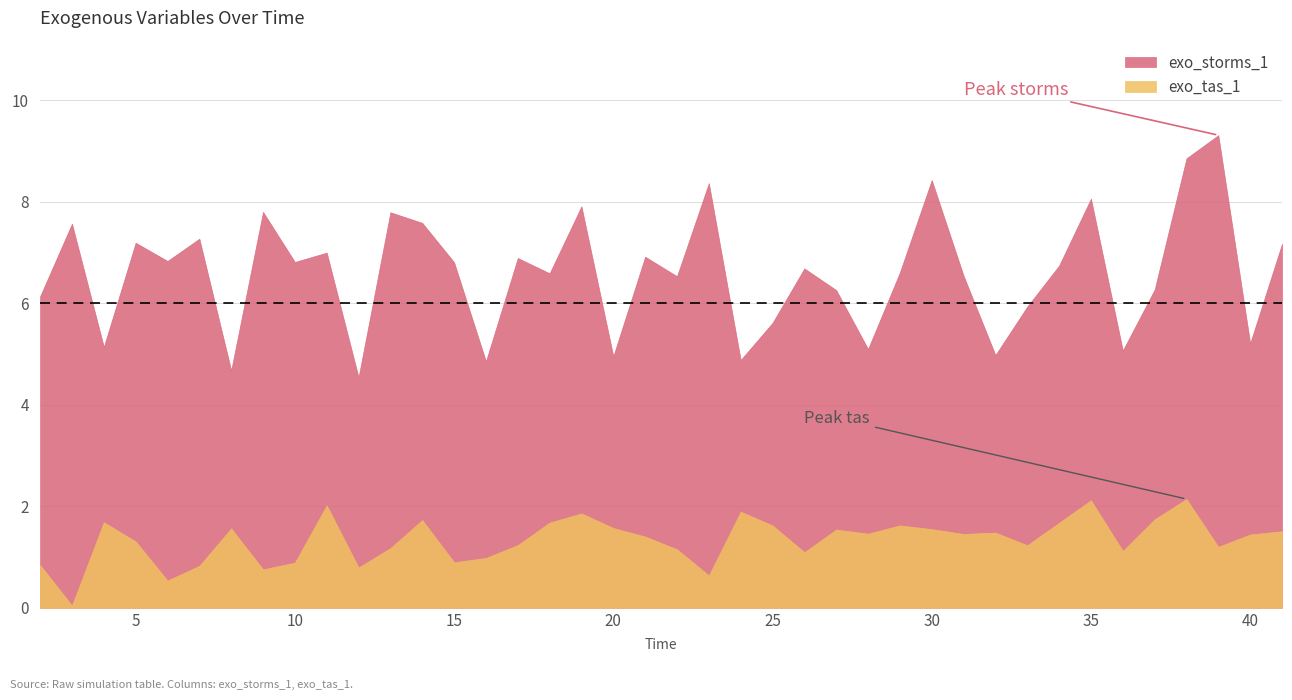

The value of exo_storms_1 at 29 is 6.6. True or false?

True